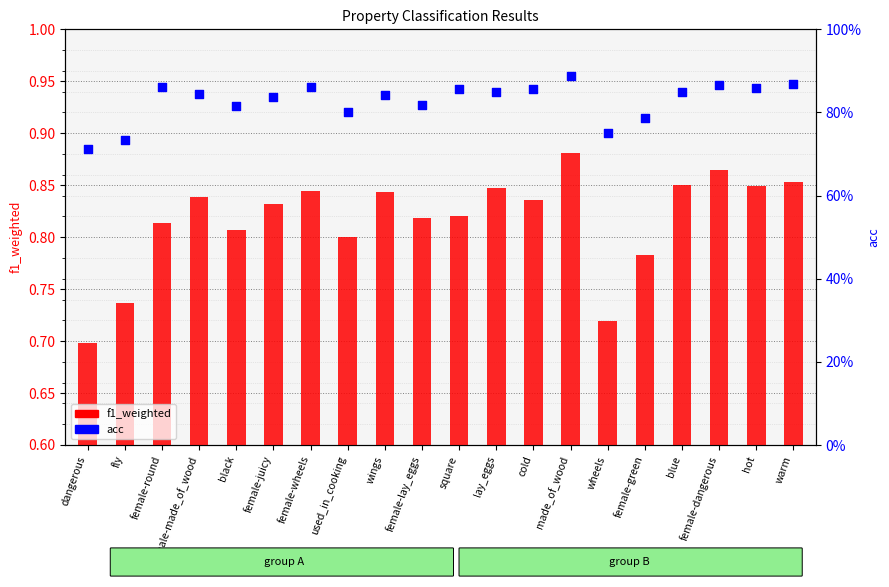

Is the value of f1_weighted at black greater than the value of acc at female-round?

No